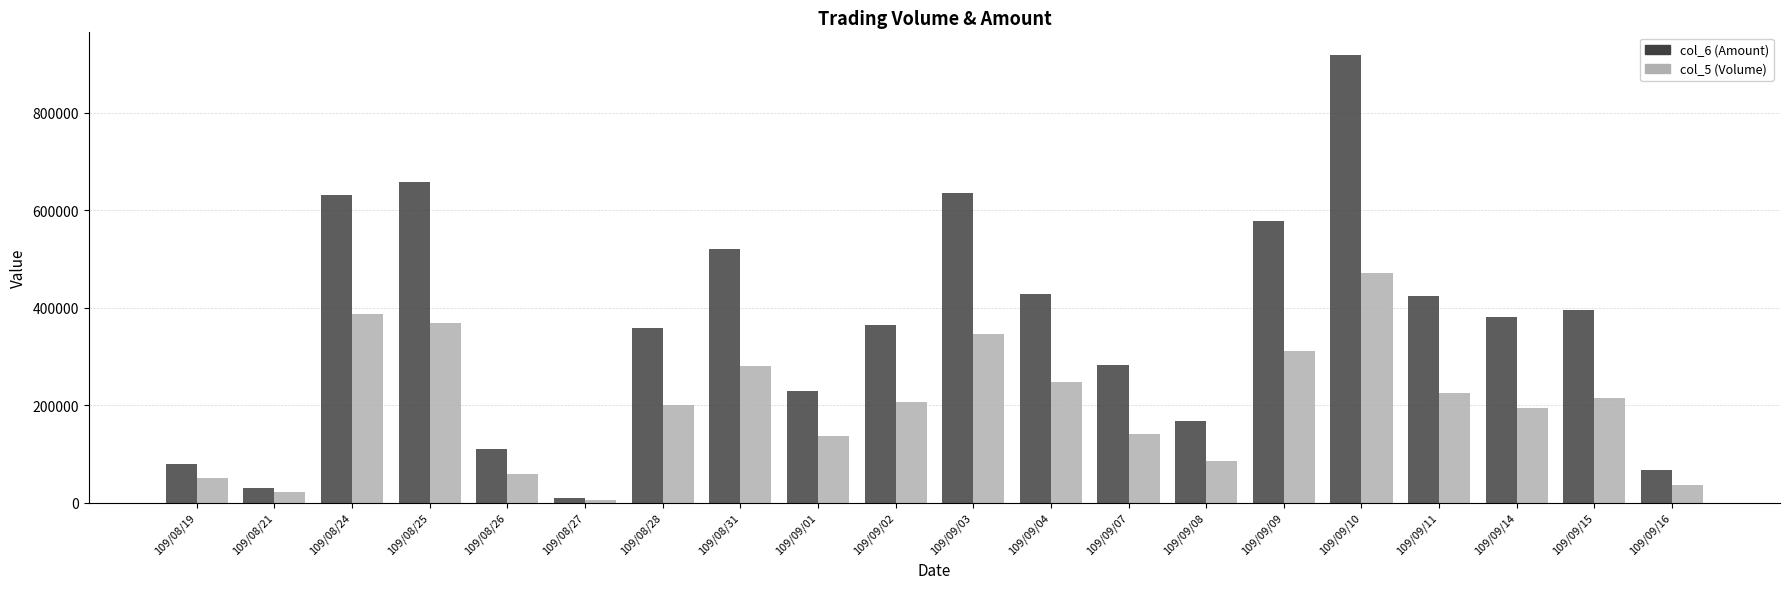

At which category is the sum across all series the highest?

109/09/10